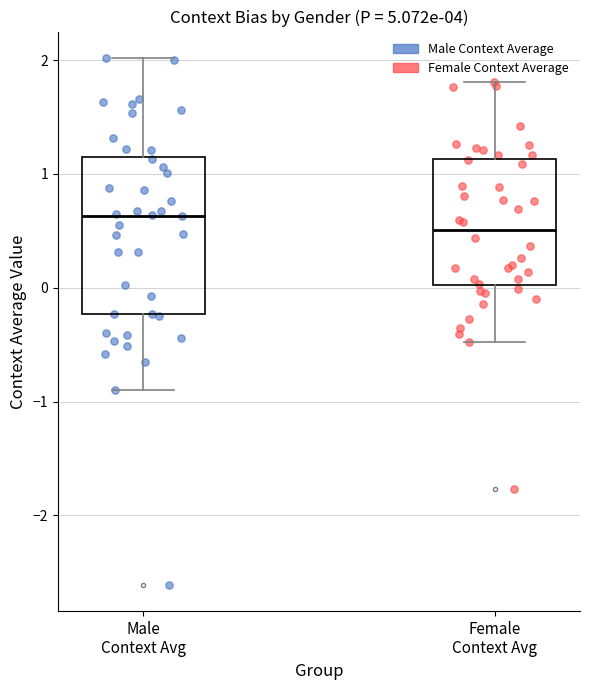

Reading left to right, transcribe this box plot: for each box, give where its median line is, the range the box spans, and where its two whiskers end, as read against the y-axis. The values are not printed on the chart, so give them approximately, as read against the axis.

Male Context Avg: median 0.6, box -0.2 to 1.2, whiskers -0.9 to 2.0
Female Context Avg: median 0.5, box 0.0 to 1.1, whiskers -0.5 to 1.8